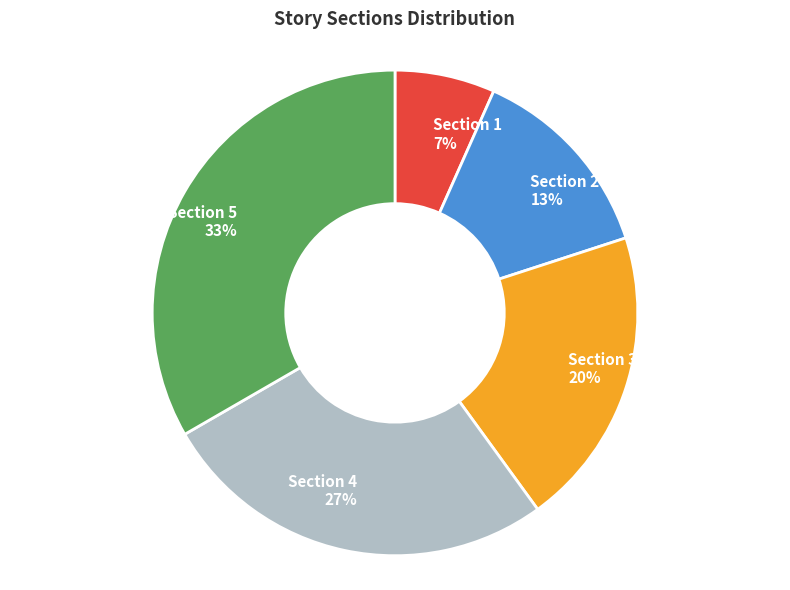

Combined, do Section 3 and Section 2 account for over 50%?

No